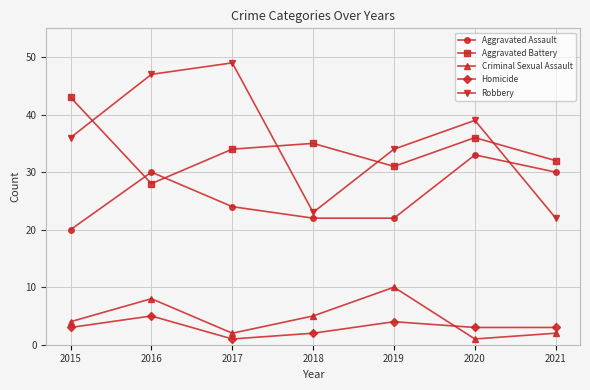

What is the difference between the Aggravated Assault values at 2017 and 2018?

2